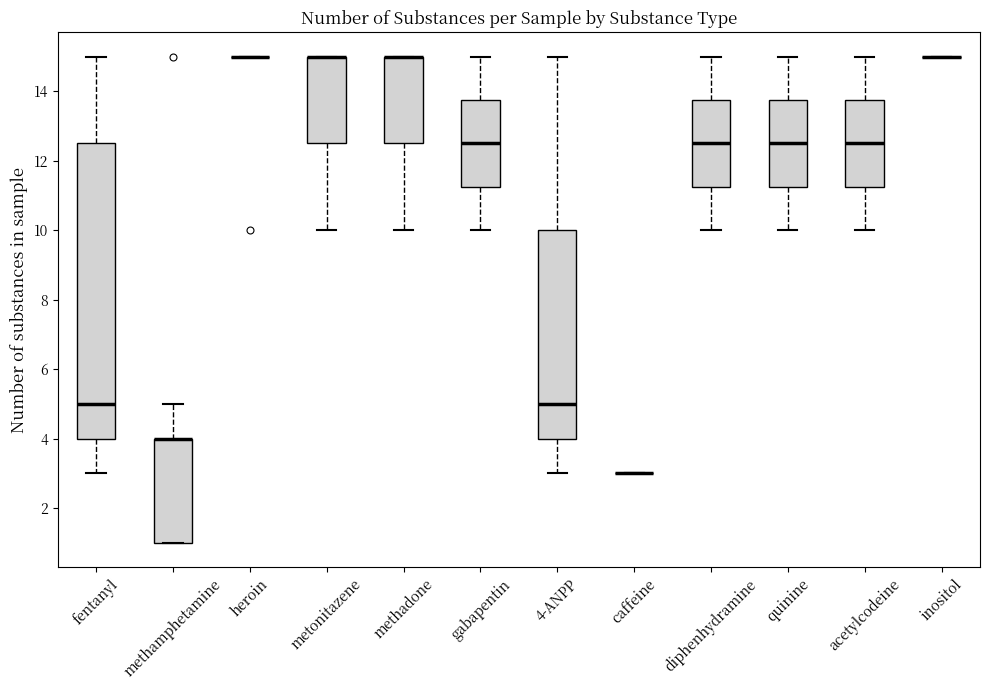

Reading left to right, read every box against the y-axis: the position of its median line, the range the box covers, and the ends of its whiskers. The values are not printed on the chart, so give them approximately, as read against the axis.

fentanyl: median 5.0, box 4.0 to 12.6, whiskers 3.0 to 15.0
methamphetamine: median 4.0 (drawn on the box's upper edge), box 1.0 to 4.0, whiskers 1.0 to 5.0
heroin: box collapsed to a line at 15.0, whiskers 15.0 to 15.0
metonitazene: median 15.0 (drawn on the box's upper edge), box 12.6 to 15.0, whiskers 10.0 to 15.0
methadone: median 15.0 (drawn on the box's upper edge), box 12.6 to 15.0, whiskers 10.0 to 15.0
gabapentin: median 12.6, box 11.2 to 13.8, whiskers 10.0 to 15.0
4-ANPP: median 5.0, box 4.0 to 10.0, whiskers 3.0 to 15.0
caffeine: box collapsed to a line at 3.0, whiskers 3.0 to 3.0
diphenhydramine: median 12.6, box 11.2 to 13.8, whiskers 10.0 to 15.0
quinine: median 12.6, box 11.2 to 13.8, whiskers 10.0 to 15.0
acetylcodeine: median 12.6, box 11.2 to 13.8, whiskers 10.0 to 15.0
inositol: box collapsed to a line at 15.0, whiskers 15.0 to 15.0